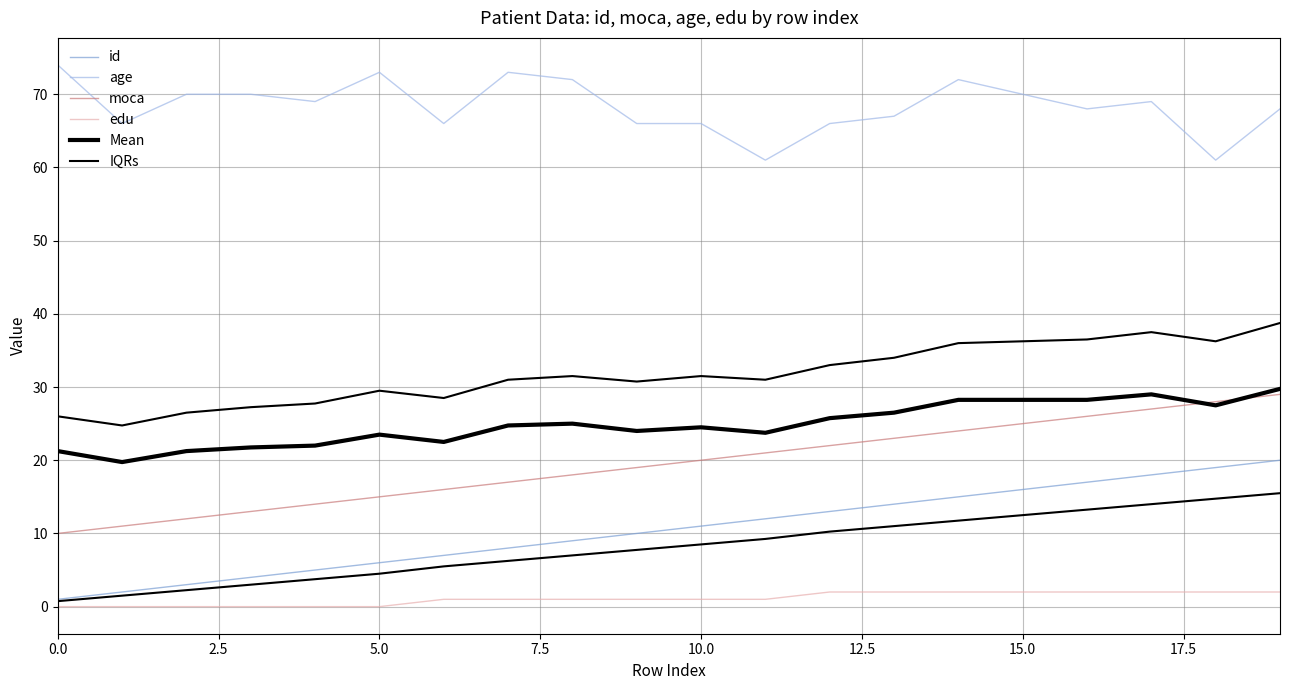

True or false: age and edu cross at least once.

False